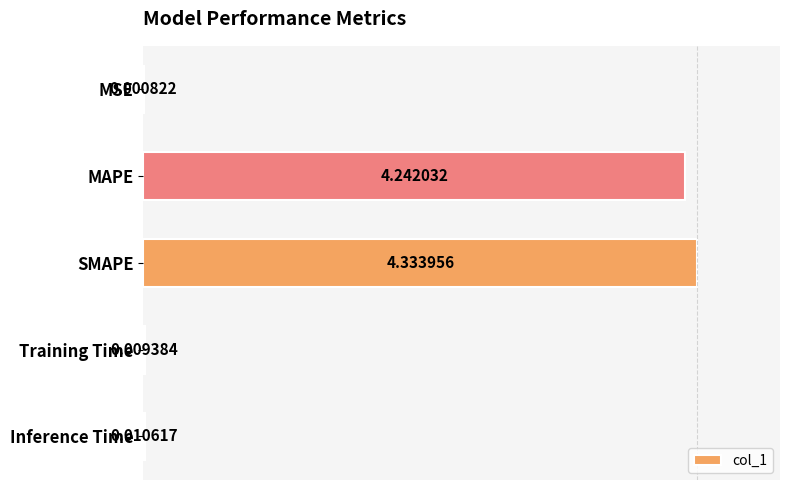

Between Training Time and Inference Time, which is larger?

Inference Time